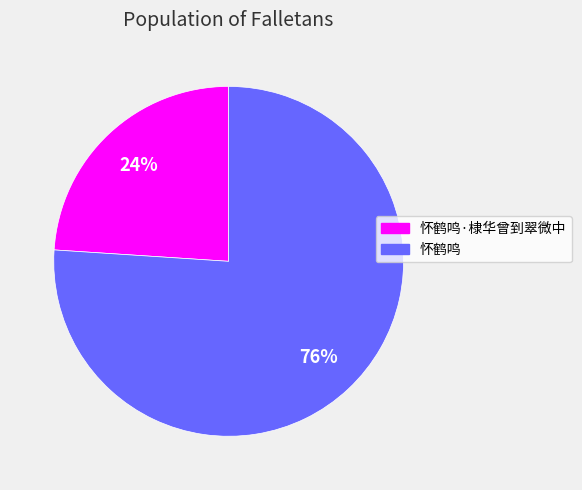

Rank the categories by value from lowest to highest.

怀鹤鸣·棣华曾到翠微中, 怀鹤鸣